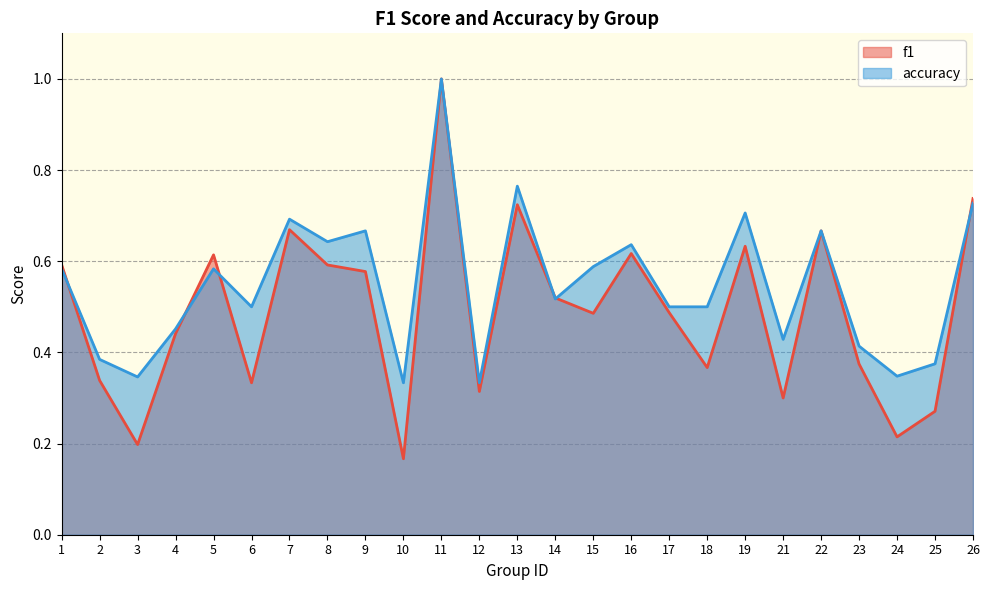

Does the chart have visible grid lines?

Yes